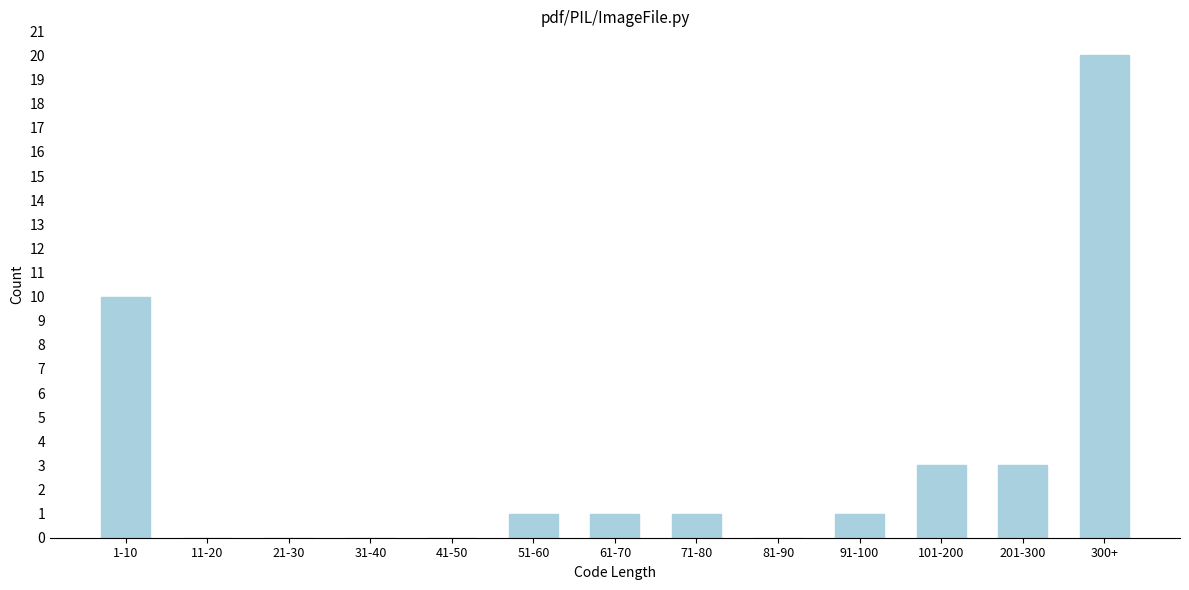

Reading left to right, transcribe all the data shown in this chart.

1-10=10	11-20=0	21-30=0	31-40=0	41-50=0	51-60=1	61-70=1	71-80=1	81-90=0	91-100=1	101-200=3	201-300=3	300+=20